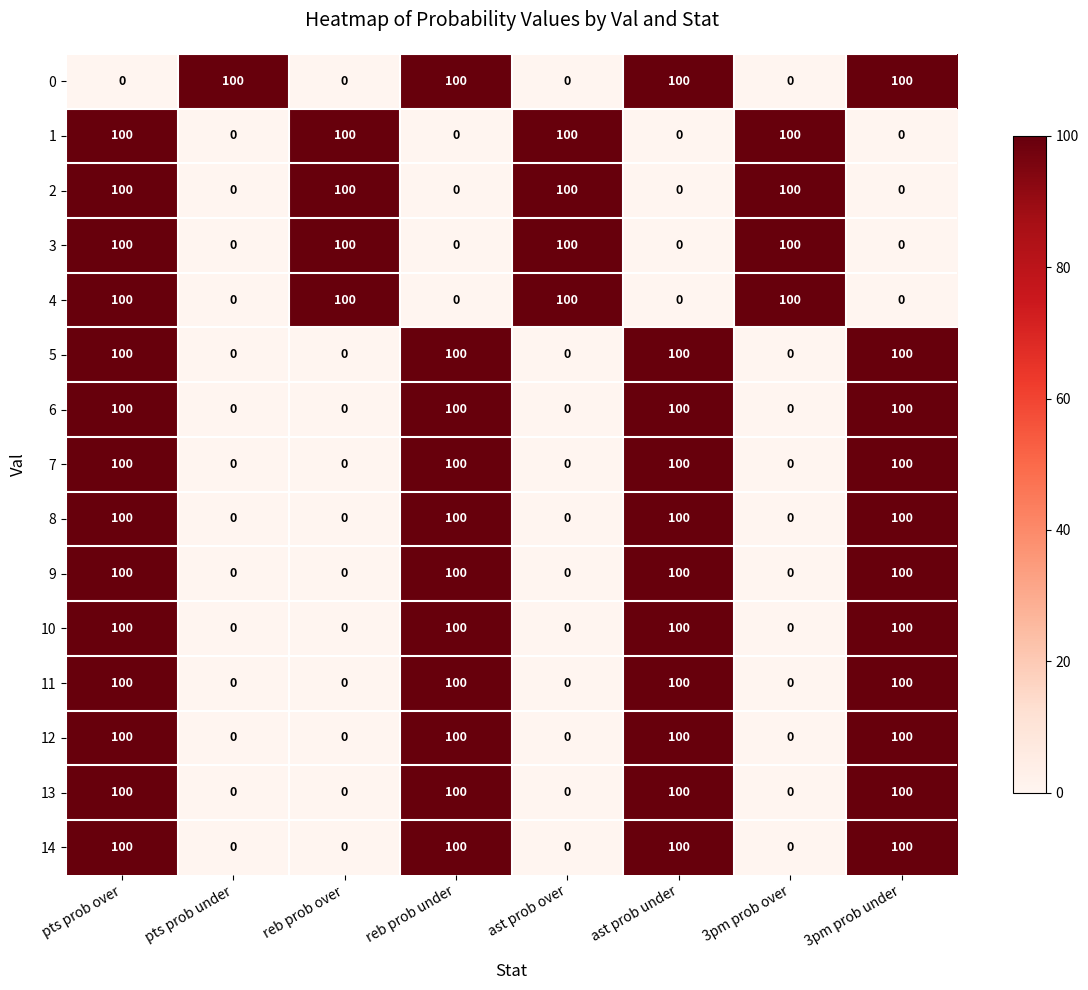

What is the average value of the 9 series?

50